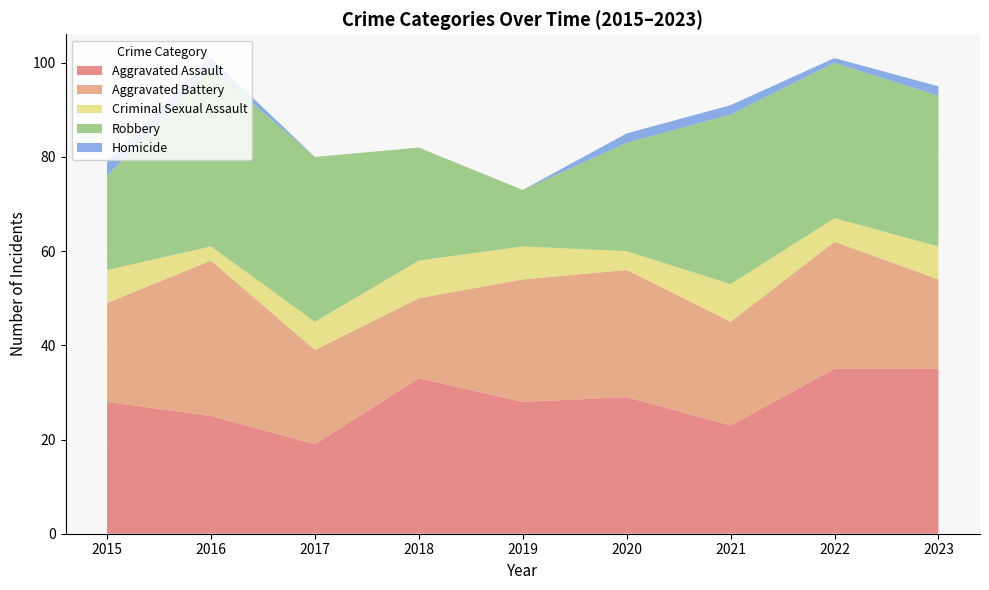

Which series changed the most between 2018 and 2023?

Robbery